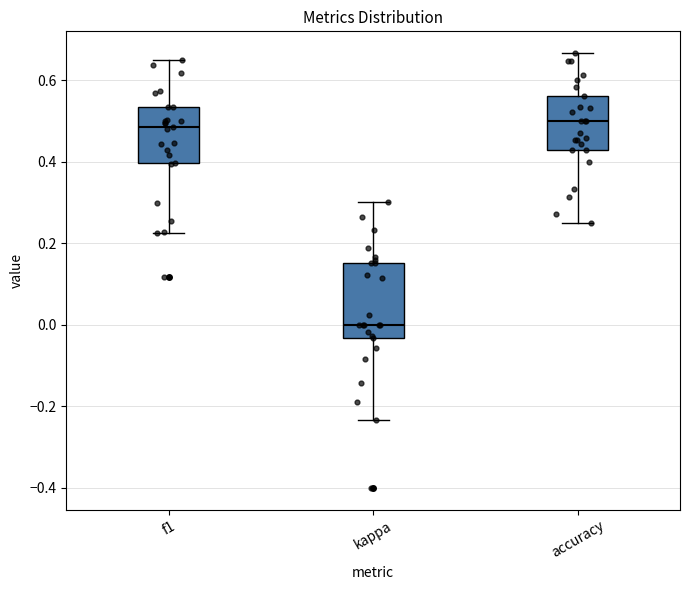

Where is the lower edge of the box for f1 on the y-axis? The values are not printed on the chart, so give them approximately, as read against the axis.

0.40